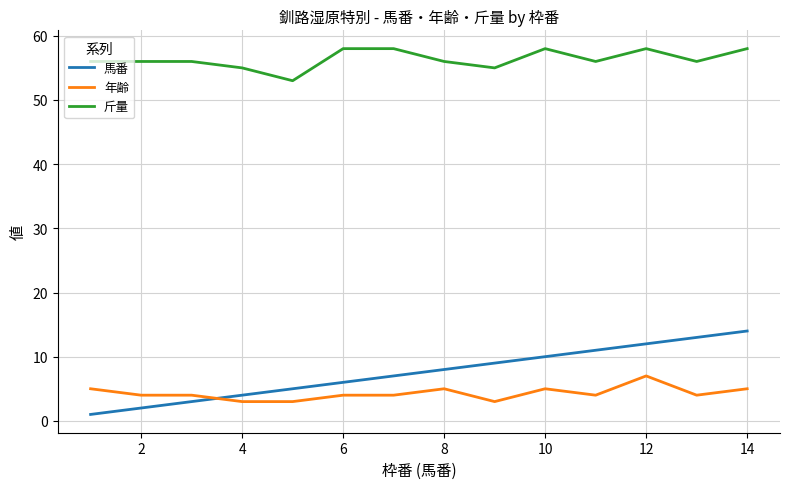

What is the greatest value displayed?

58